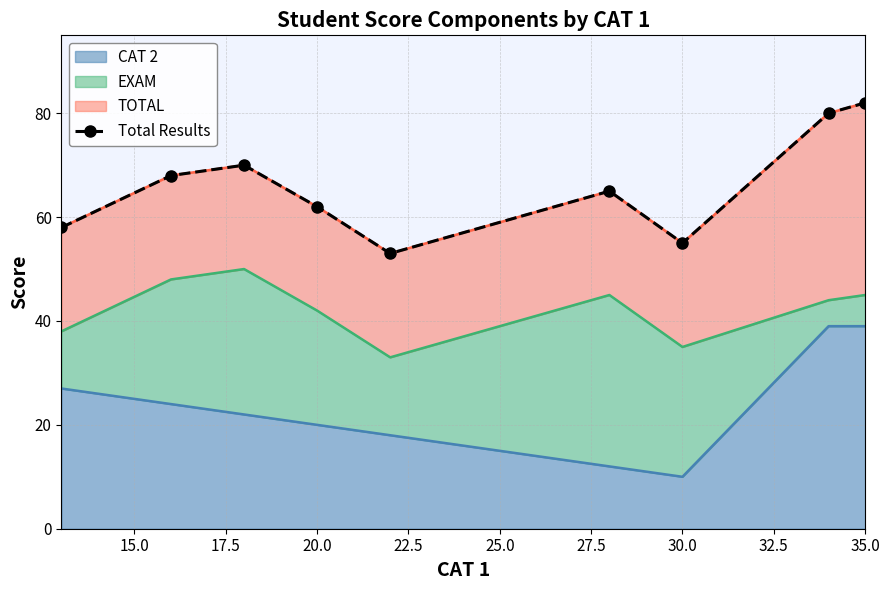

What is the minimum value for CAT 2?

10